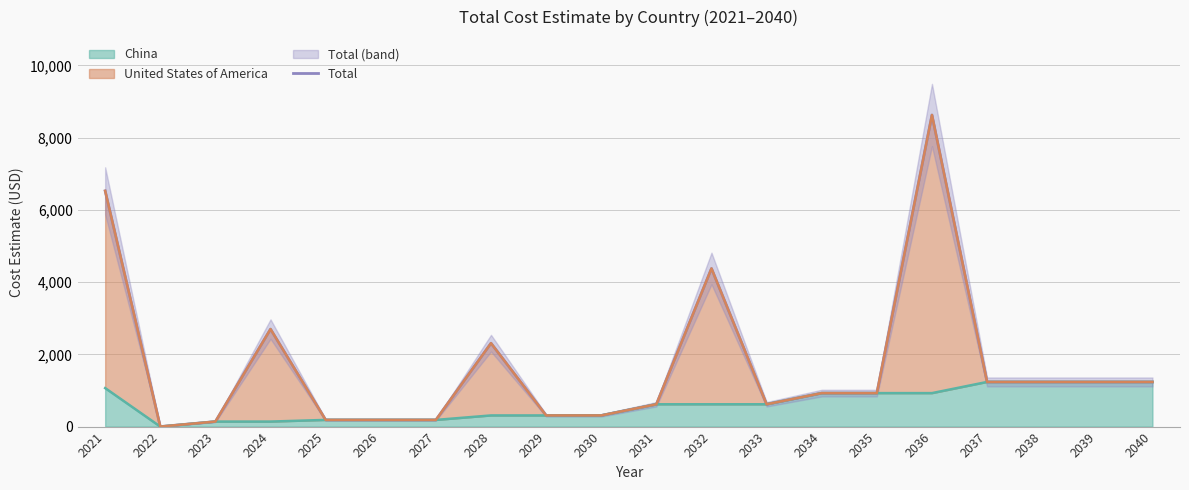

True or false: Total and USA (line) cross at least once.

False